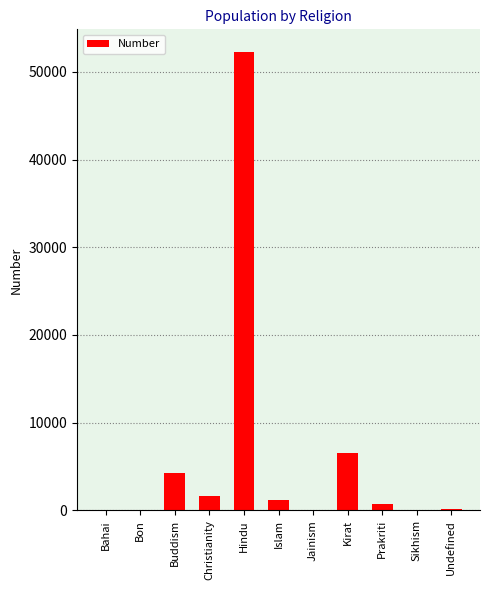

Which category has the highest value across all series?

Hindu